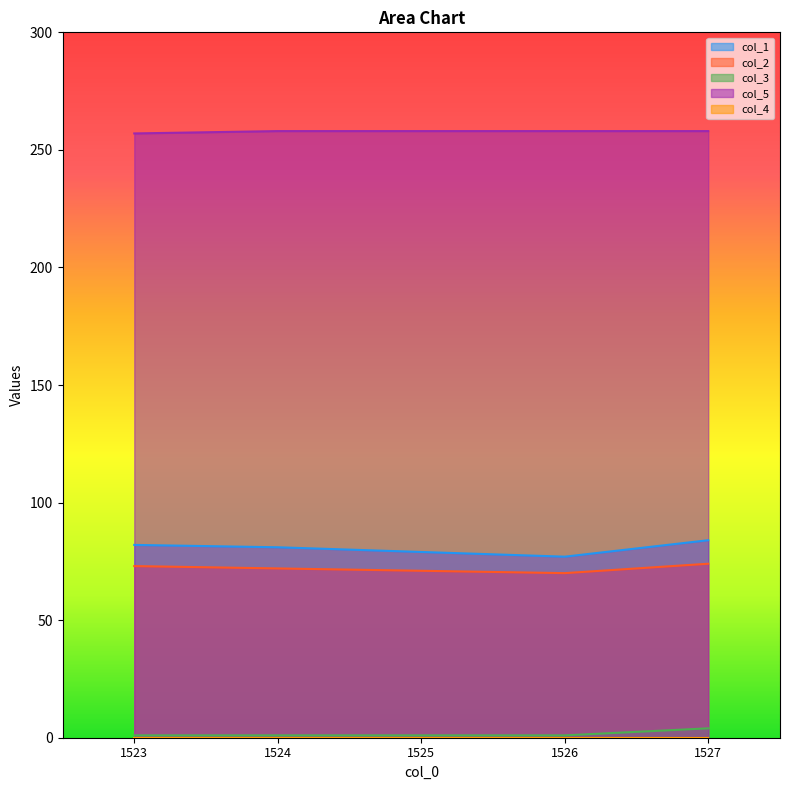

True or false: col_5 has more than 2 points higher than both neighbors.

False